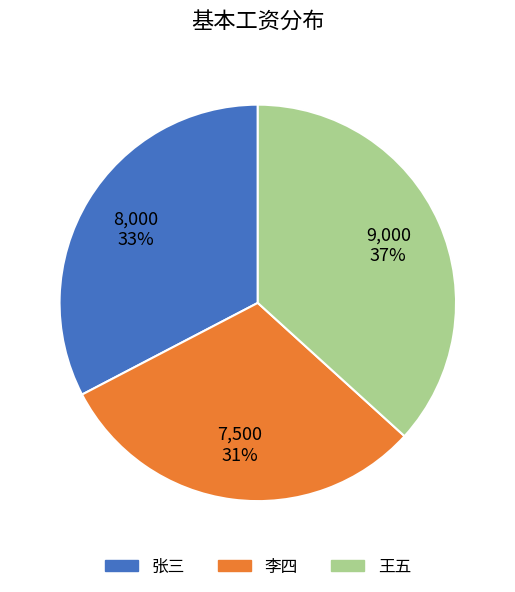

What is the largest slice in the pie chart?

王五